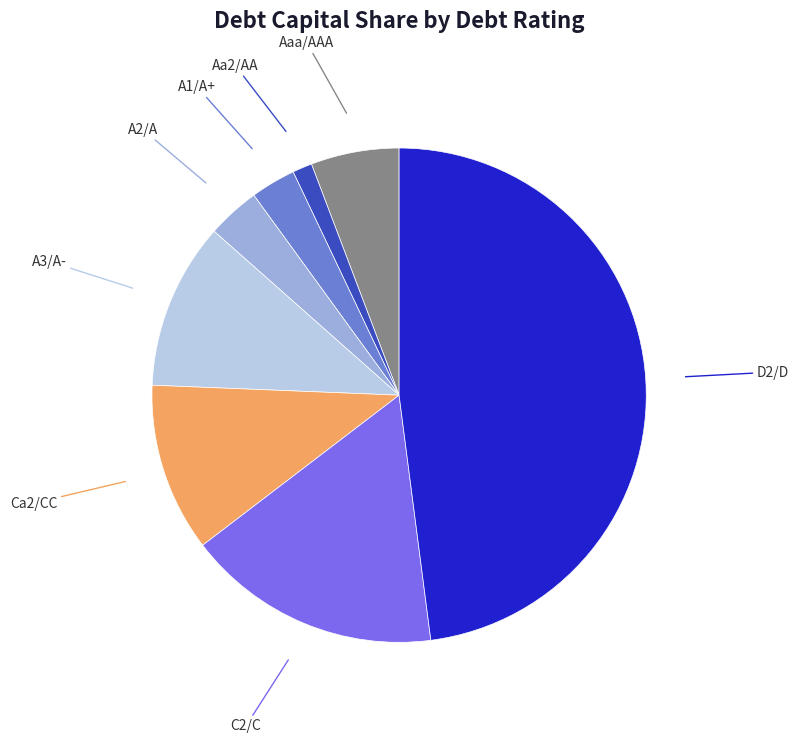

Which slice is the largest?

D2/D